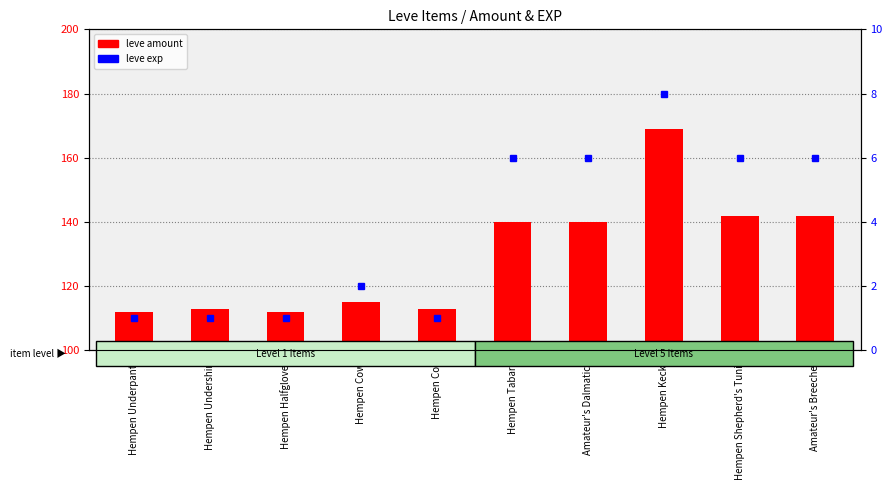

What value does the leve exp series have at Hempen Undershirt?

1